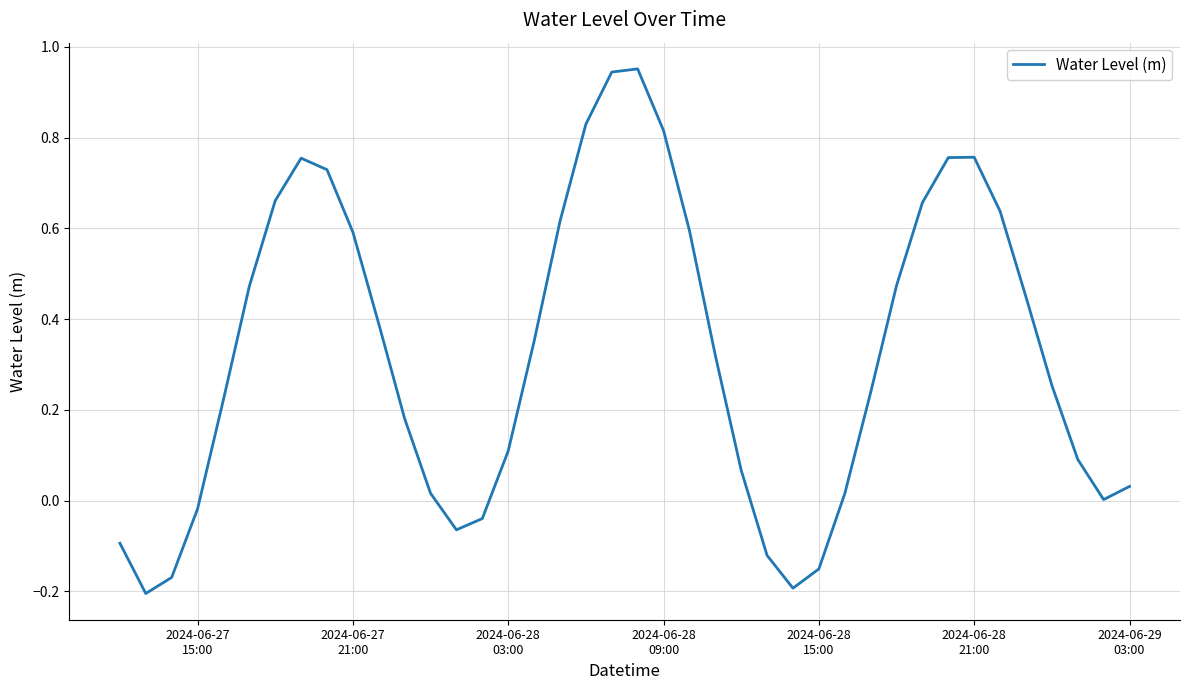

What is the difference between the maximum and minimum values?

1.2